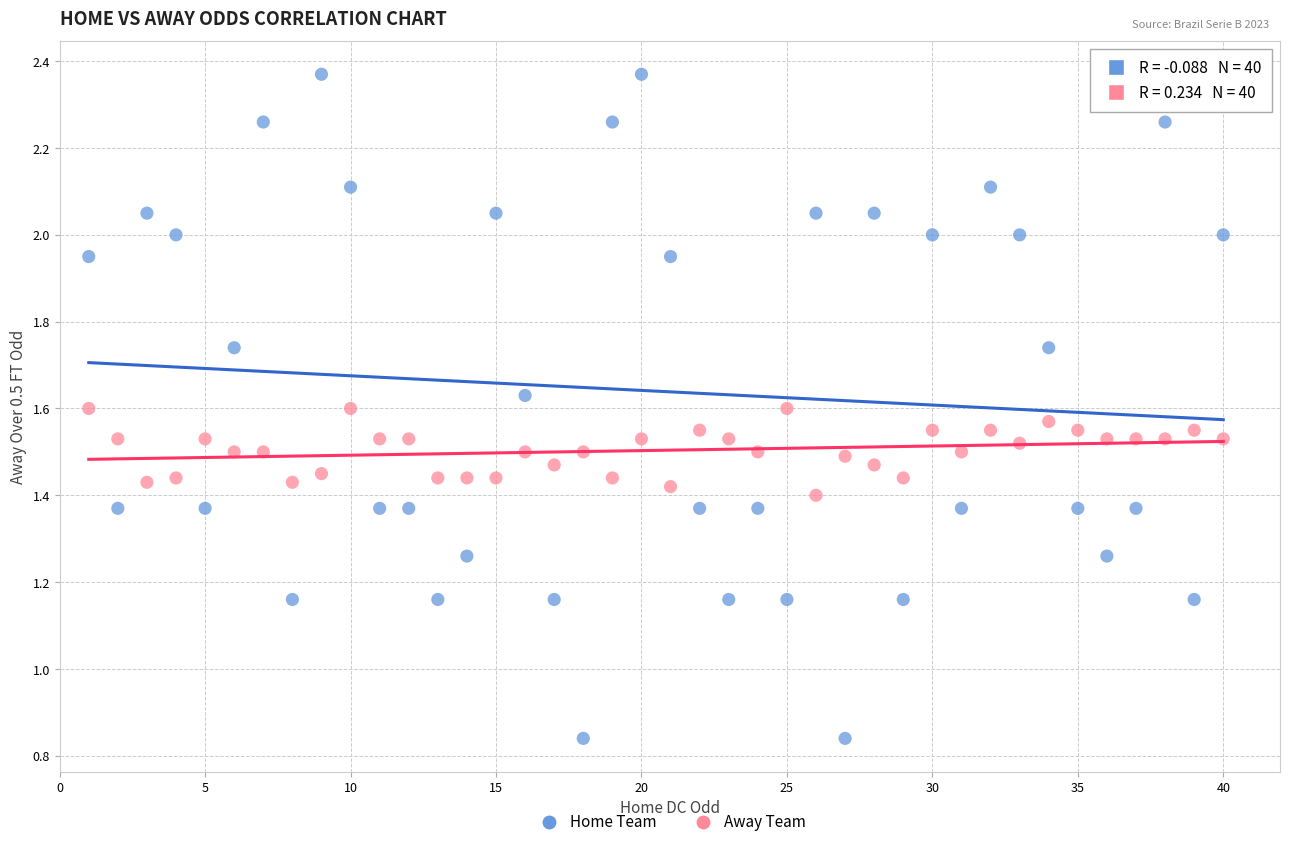

Across all data points, what is the range of X values (max minus min)?

39.0